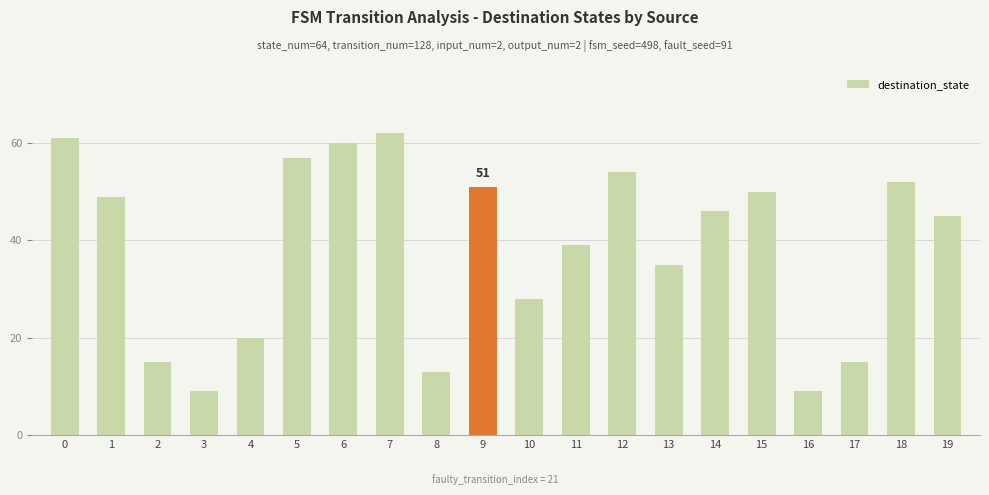

What is the minimum value shown in the chart?

9